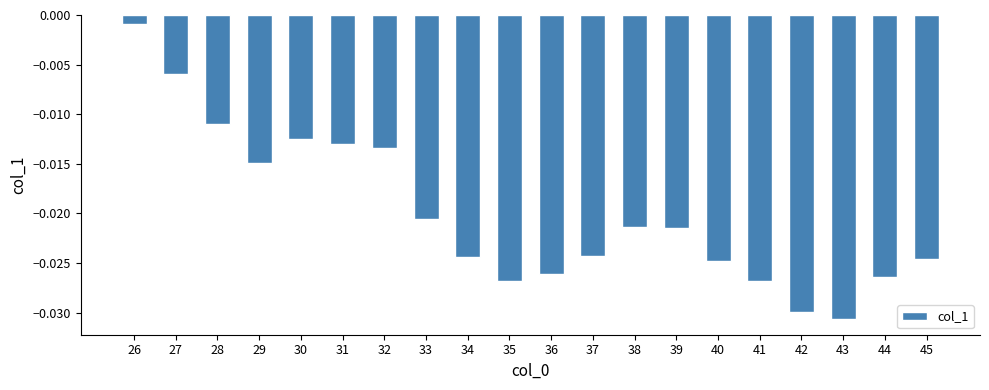

What is the sum of all values?

-0.4